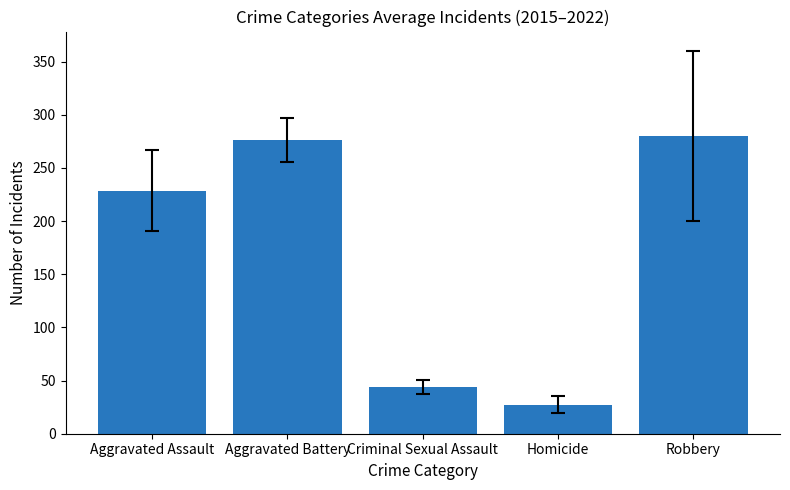

What is the label of the 5th bar from the left?

Robbery